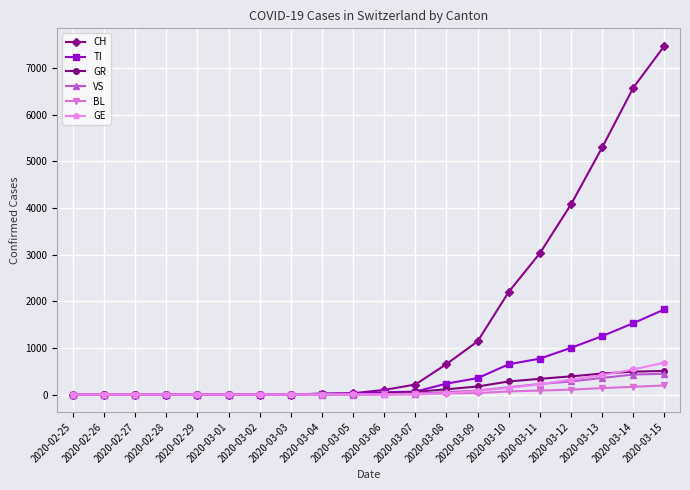

Which series has the largest range (max minus min)?

CH